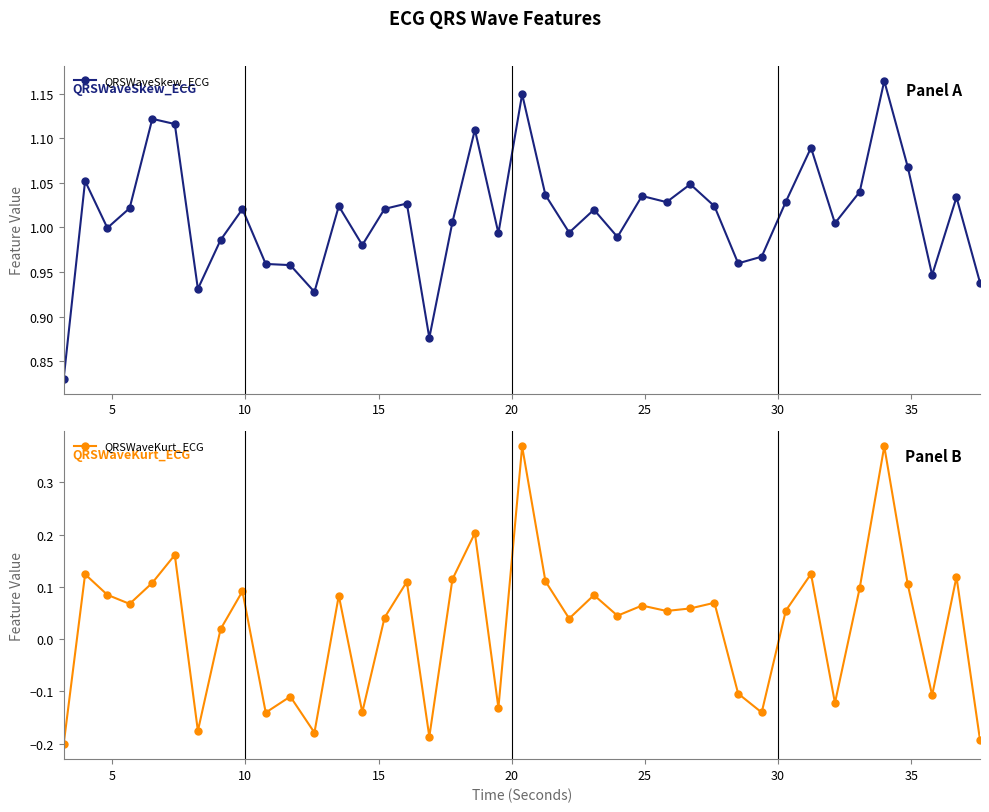

In QRSWaveSkew_ECG, how many points are lower than both neighbors (excluding endpoints)?

12